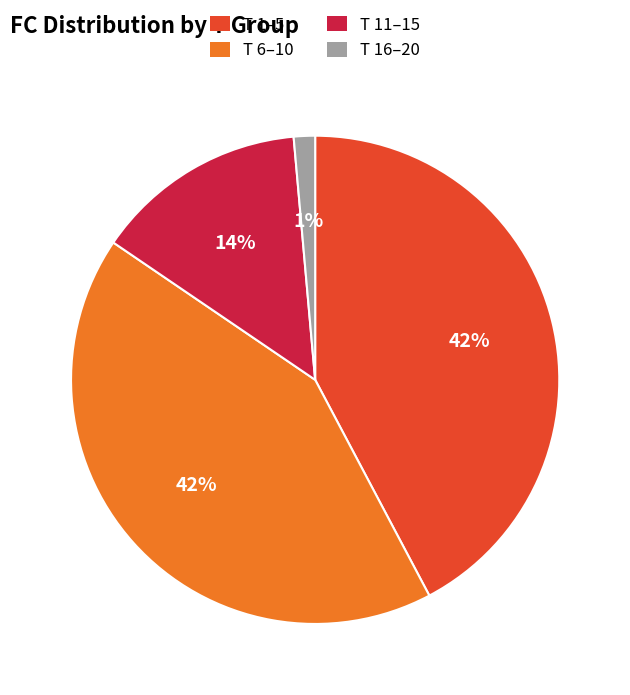

Is T 16–20 the majority of the pie?

No